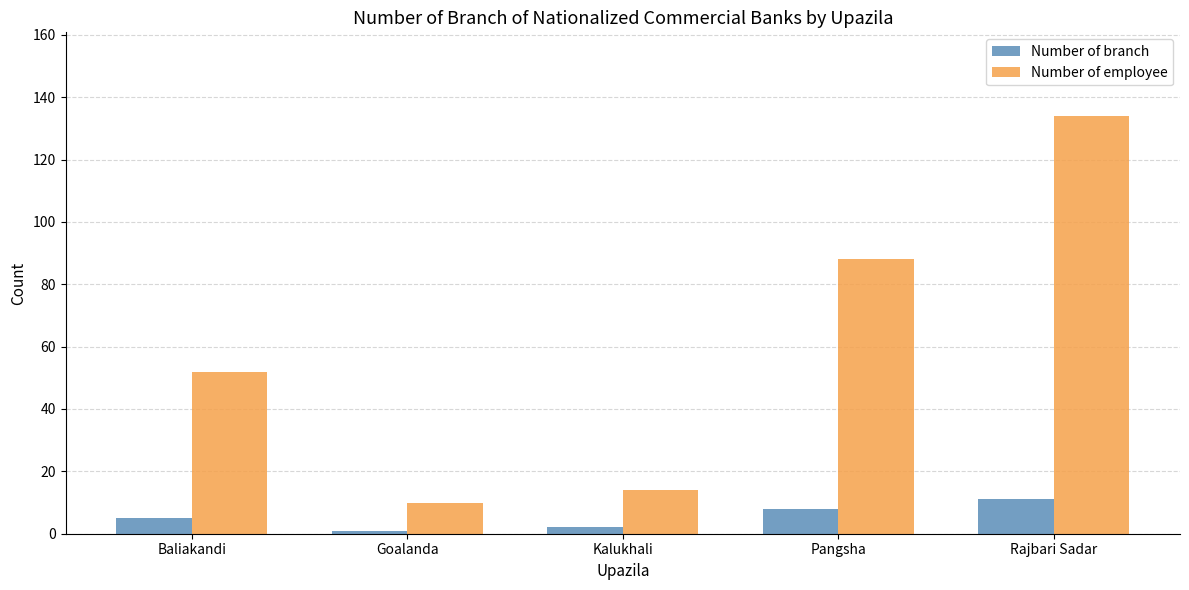

Reading right to left, extract all data points from this chart.

Number of branch: 11	8	2	1	5
Number of employee: 134	88	14	10	52